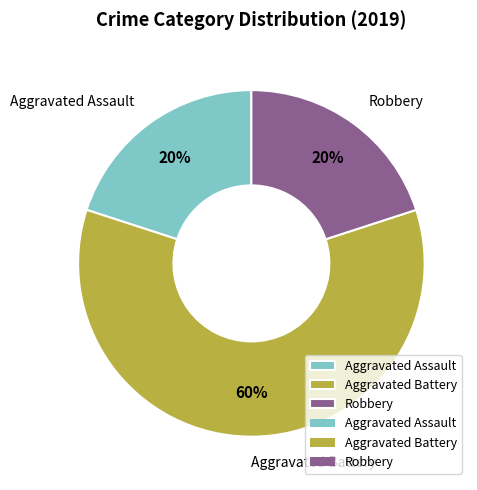

The Robbery slice represents 20% of the pie. True or false?

True